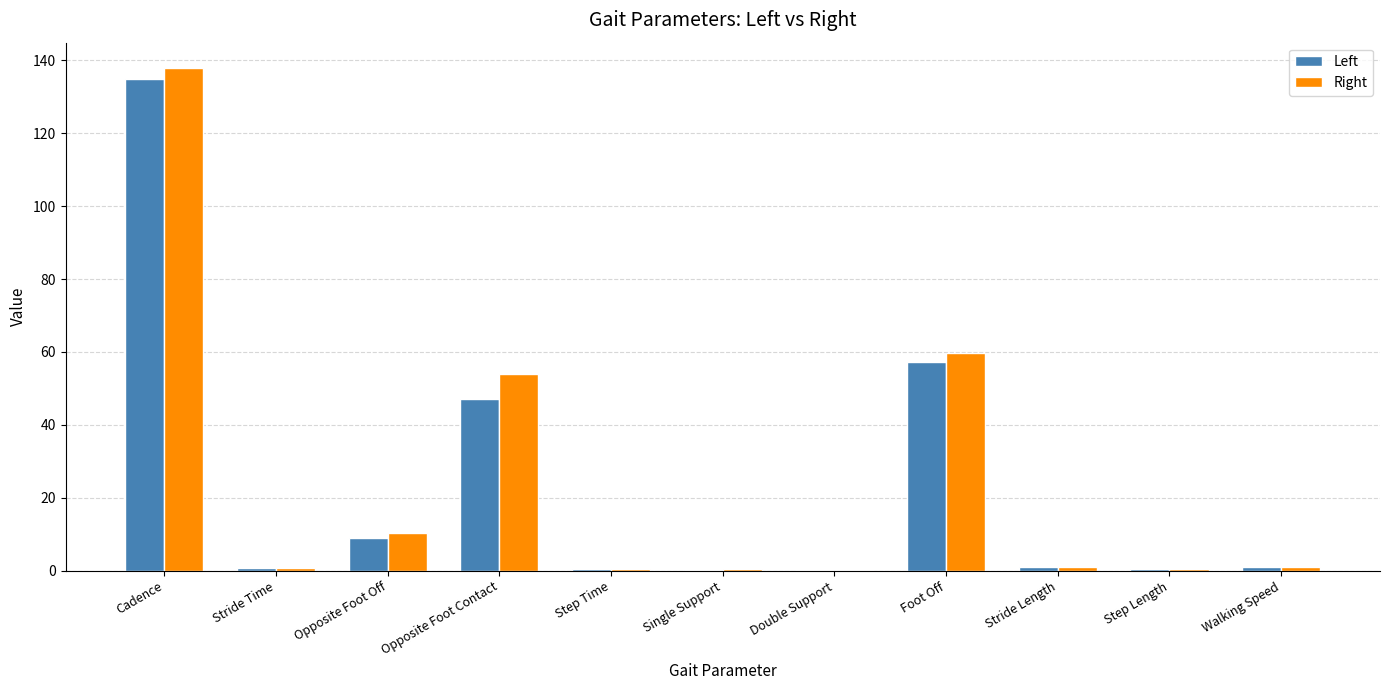

True or false: Right has a value of 19.5 at Opposite Foot Contact.

False